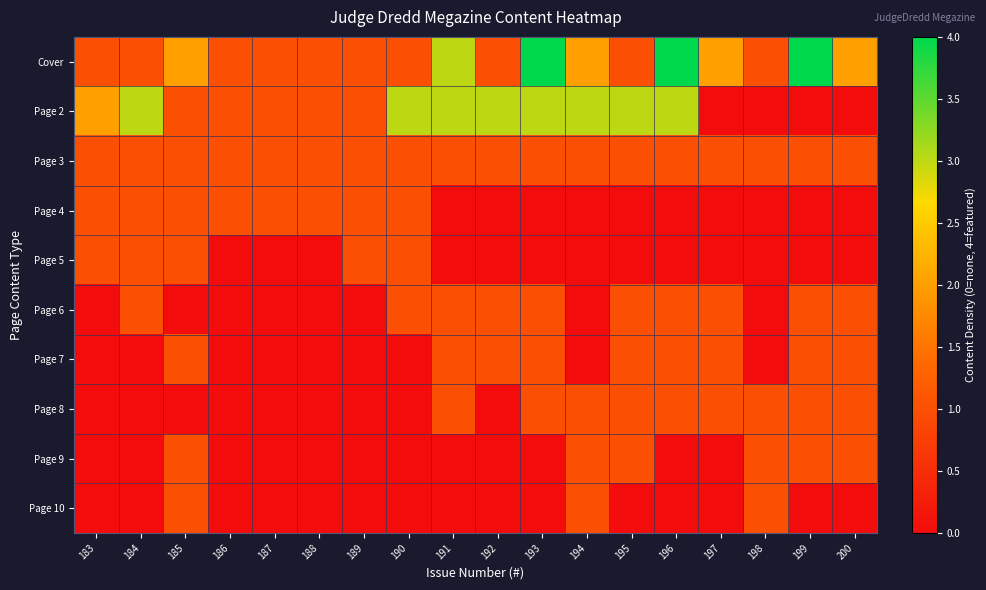

Reading left to right, what are all the values shown in this chart?

Cover: 183=1	184=1	185=2	186=1	187=1	188=1	189=1	190=1	191=3	192=1	193=4	194=2	195=1	196=4	197=2	198=1	199=4	200=2
Page 2: 183=2	184=3	185=1	186=1	187=1	188=1	189=1	190=3	191=3	192=3	193=3	194=3	195=3	196=3	197=0	198=0	199=0	200=0
Page 3: 183=1	184=1	185=1	186=1	187=1	188=1	189=1	190=1	191=1	192=1	193=1	194=1	195=1	196=1	197=1	198=1	199=1	200=1
Page 4: 183=1	184=1	185=1	186=1	187=1	188=1	189=1	190=1	191=0	192=0	193=0	194=0	195=0	196=0	197=0	198=0	199=0	200=0
Page 5: 183=1	184=1	185=1	186=0	187=0	188=0	189=1	190=1	191=0	192=0	193=0	194=0	195=0	196=0	197=0	198=0	199=0	200=0
Page 6: 183=0	184=1	185=0	186=0	187=0	188=0	189=0	190=1	191=1	192=1	193=1	194=0	195=1	196=1	197=1	198=0	199=1	200=1
Page 7: 183=0	184=0	185=1	186=0	187=0	188=0	189=0	190=0	191=1	192=1	193=1	194=0	195=1	196=1	197=1	198=0	199=1	200=1
Page 8: 183=0	184=0	185=0	186=0	187=0	188=0	189=0	190=0	191=1	192=0	193=1	194=1	195=1	196=1	197=1	198=1	199=1	200=1
Page 9: 183=0	184=0	185=1	186=0	187=0	188=0	189=0	190=0	191=0	192=0	193=0	194=1	195=1	196=0	197=0	198=1	199=1	200=1
Page 10: 183=0	184=0	185=1	186=0	187=0	188=0	189=0	190=0	191=0	192=0	193=0	194=1	195=0	196=0	197=0	198=1	199=0	200=0